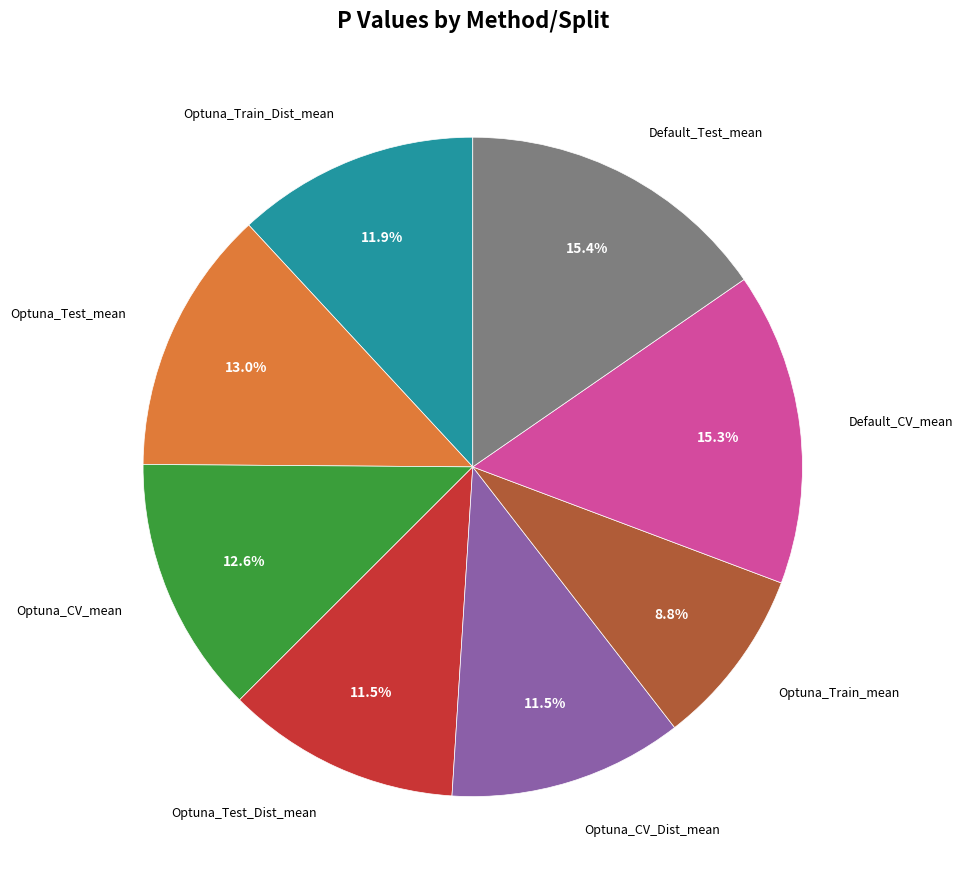

What portion of the pie excludes Optuna_CV_Dist_mean?

88.5%